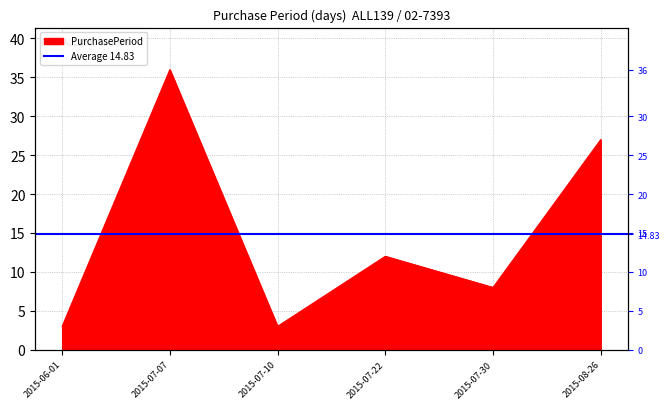

Is it true that the value at 2015-07-22 is 12?

True